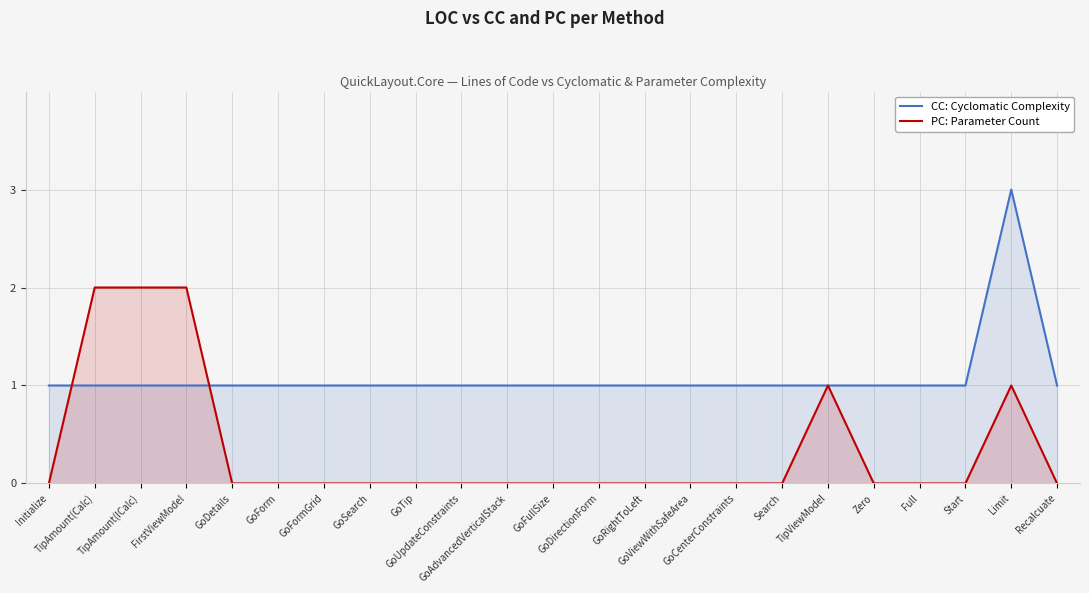

At which label is PC: Parameter Count closest to 1?

TipViewModel